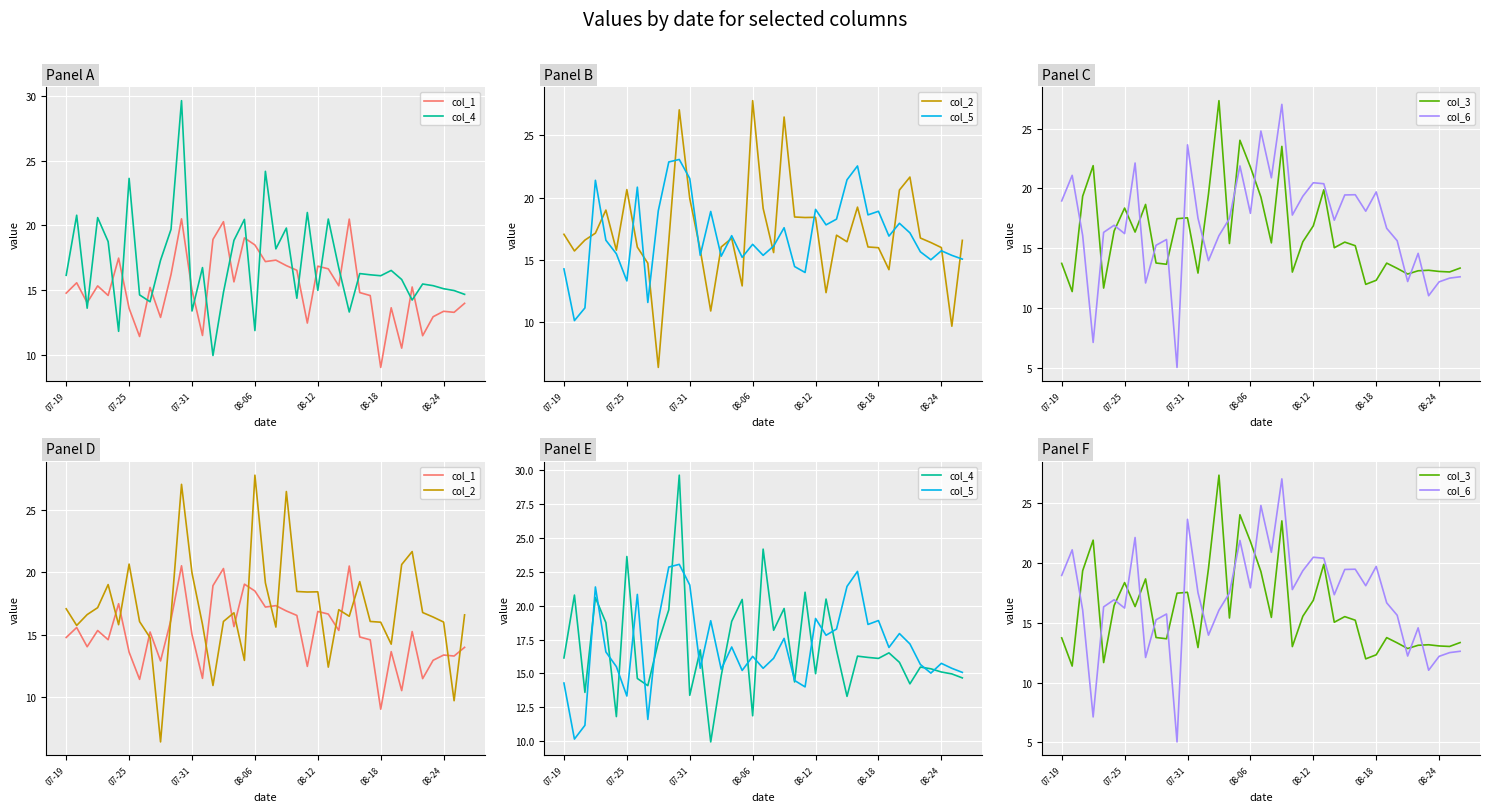

True or false: col_6 has a value of 14.0 at 14.

True